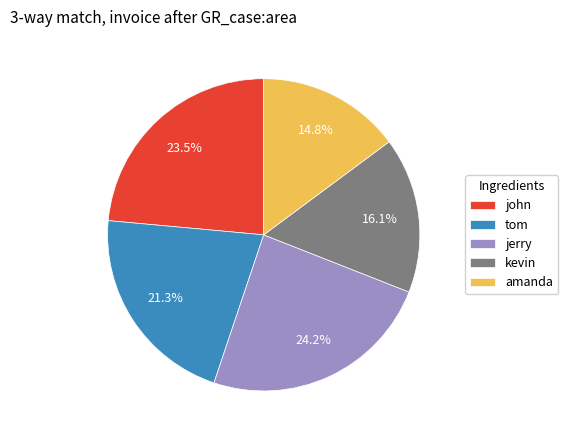

Combined, do kevin and john account for over 50%?

No